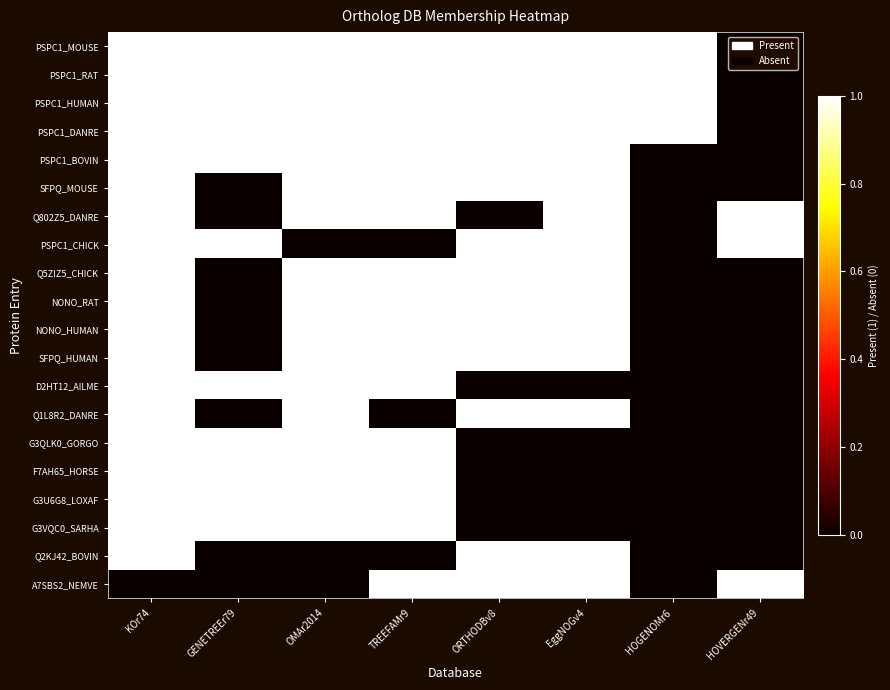

List the series in order of their peak value, highest first.

PSPC1_MOUSE, PSPC1_RAT, PSPC1_HUMAN, PSPC1_DANRE, PSPC1_BOVIN, SFPQ_MOUSE, Q802Z5_DANRE, PSPC1_CHICK, Q5ZIZ5_CHICK, NONO_RAT, NONO_HUMAN, SFPQ_HUMAN, D2HT12_AILME, Q1L8R2_DANRE, G3QLK0_GORGO, F7AH65_HORSE, G3U6G8_LOXAF, G3VQC0_SARHA, Q2KJ42_BOVIN, A7SBS2_NEMVE